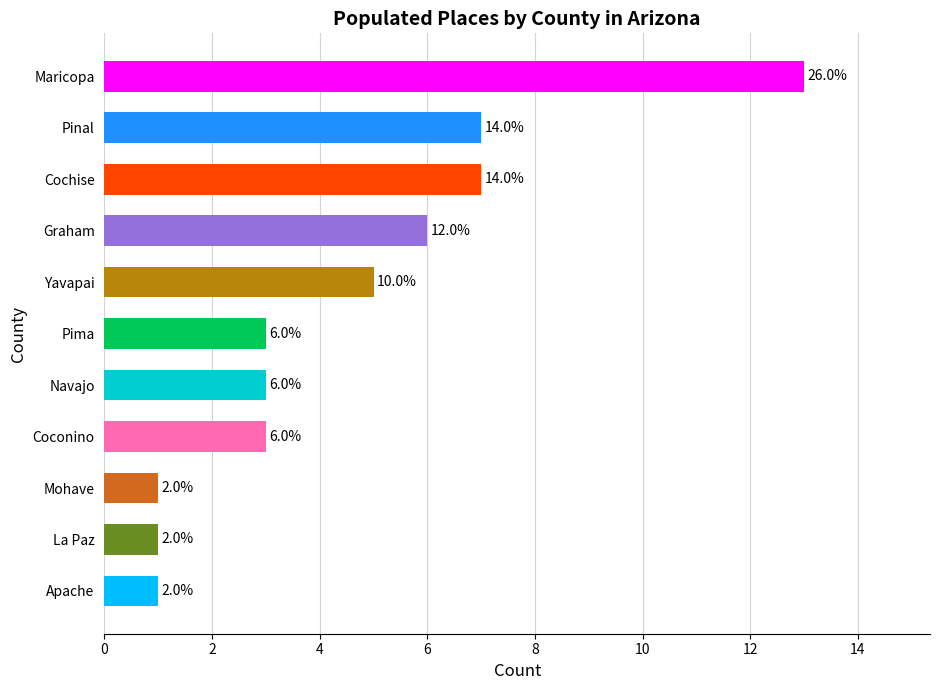

What is the difference between the maximum and second lowest values?

12